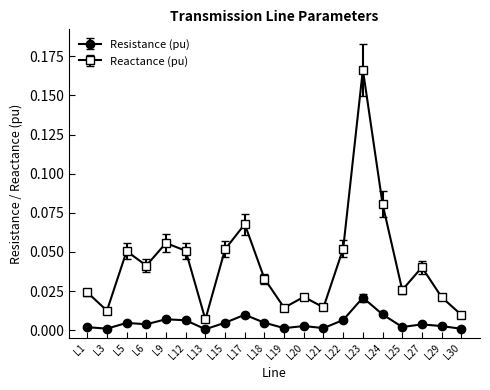

At L12, list the series in order from largest to smallest.

Reactance (pu), Resistance (pu)